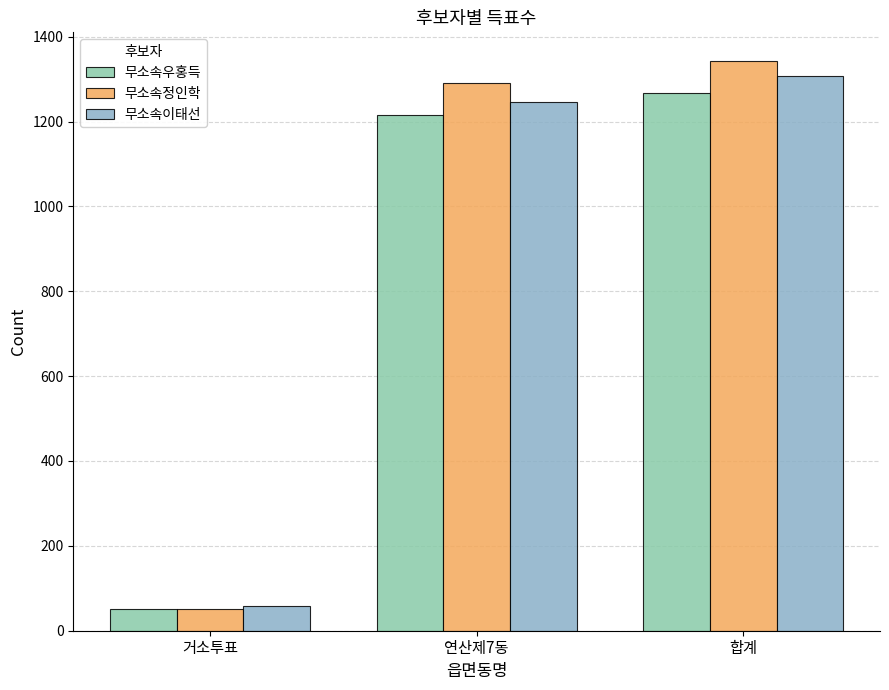

Reading left to right, transcribe all the data shown in this chart.

무소속우홍득: 거소투표=52	연산제7동=1215	합계=1268
무소속정인학: 거소투표=52	연산제7동=1291	합계=1343
무소속이태선: 거소투표=59	연산제7동=1246	합계=1308